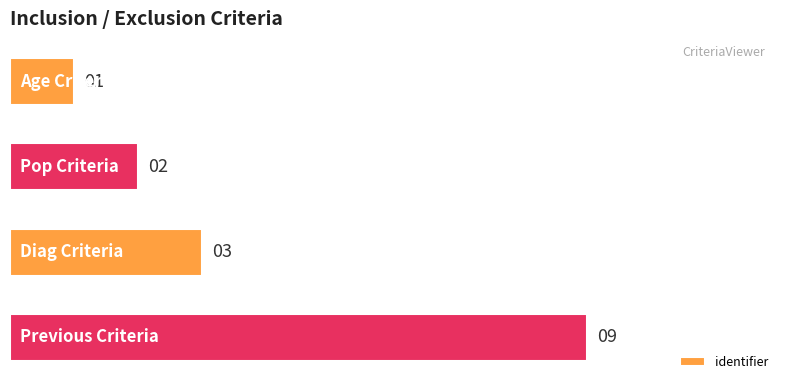

How many data points are less than 3?

2